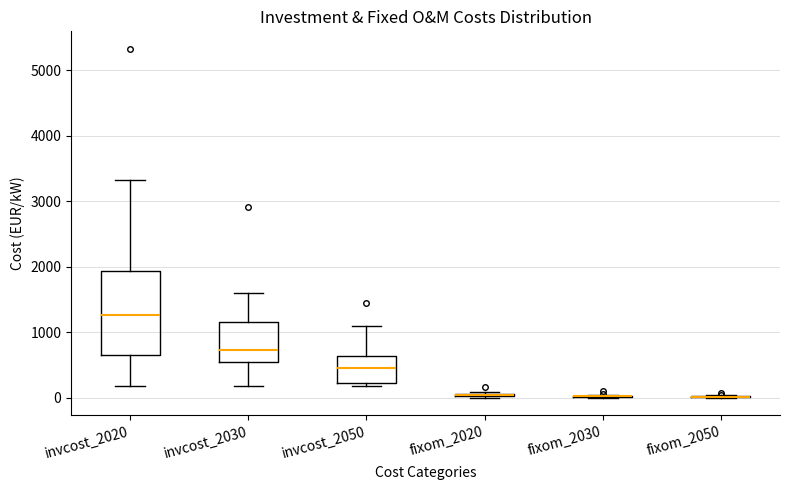

Comparing the boxes themselves (not the whiskers), which one is the tallest?

invcost_2020